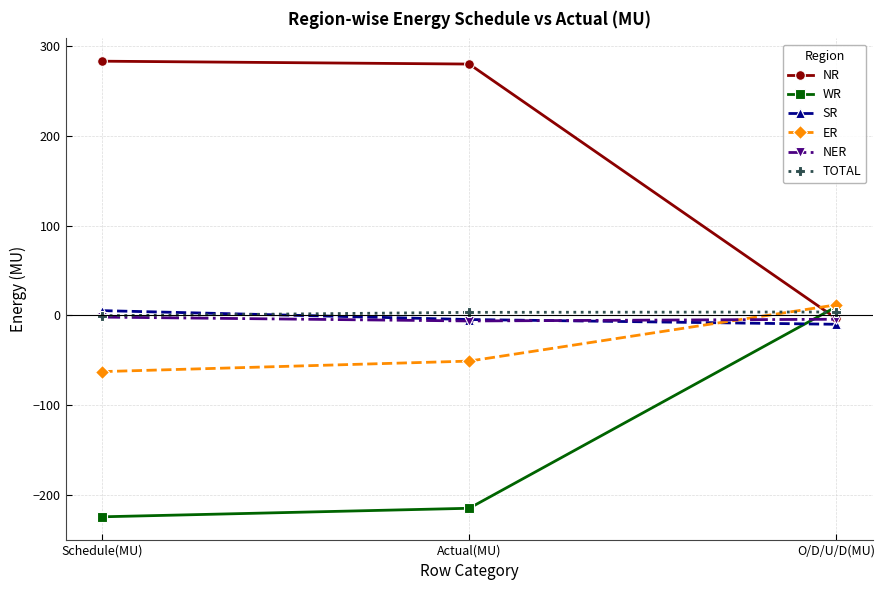

Does the chart have visible grid lines?

Yes